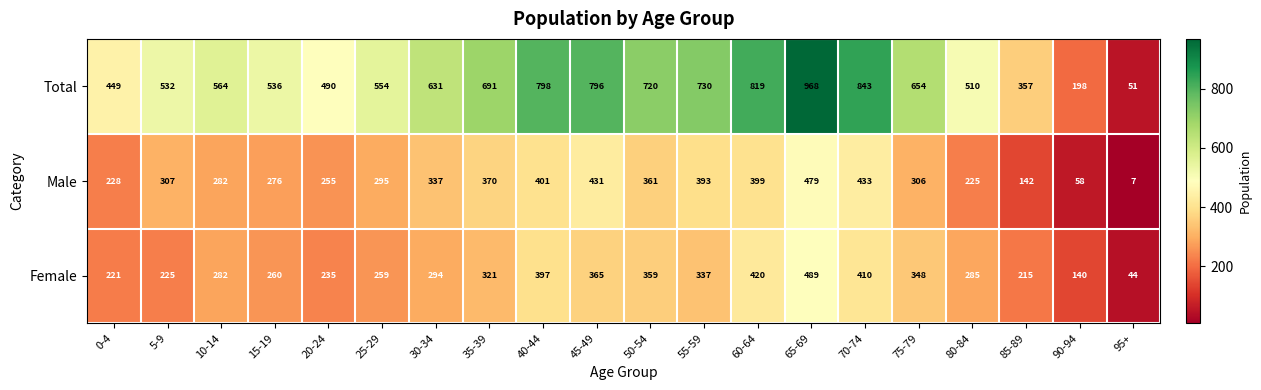

Which label corresponds to the largest value in the chart?

65-69